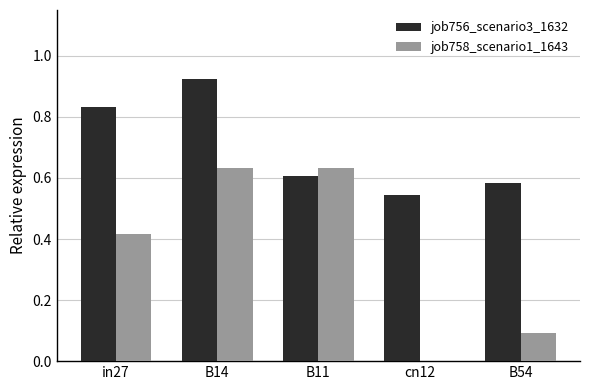

Between B11 and B54, which series saw the biggest shift?

job758_scenario1_1643